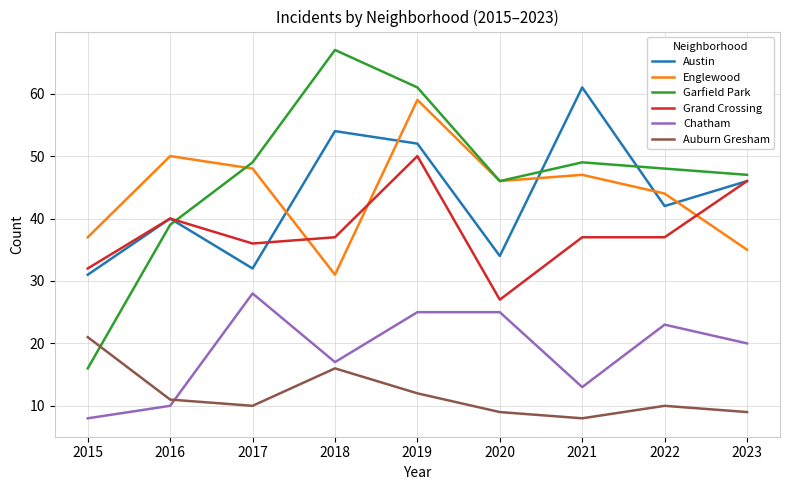

List the labels in order of Austin value, smallest first.

2015, 2017, 2020, 2016, 2022, 2023, 2019, 2018, 2021